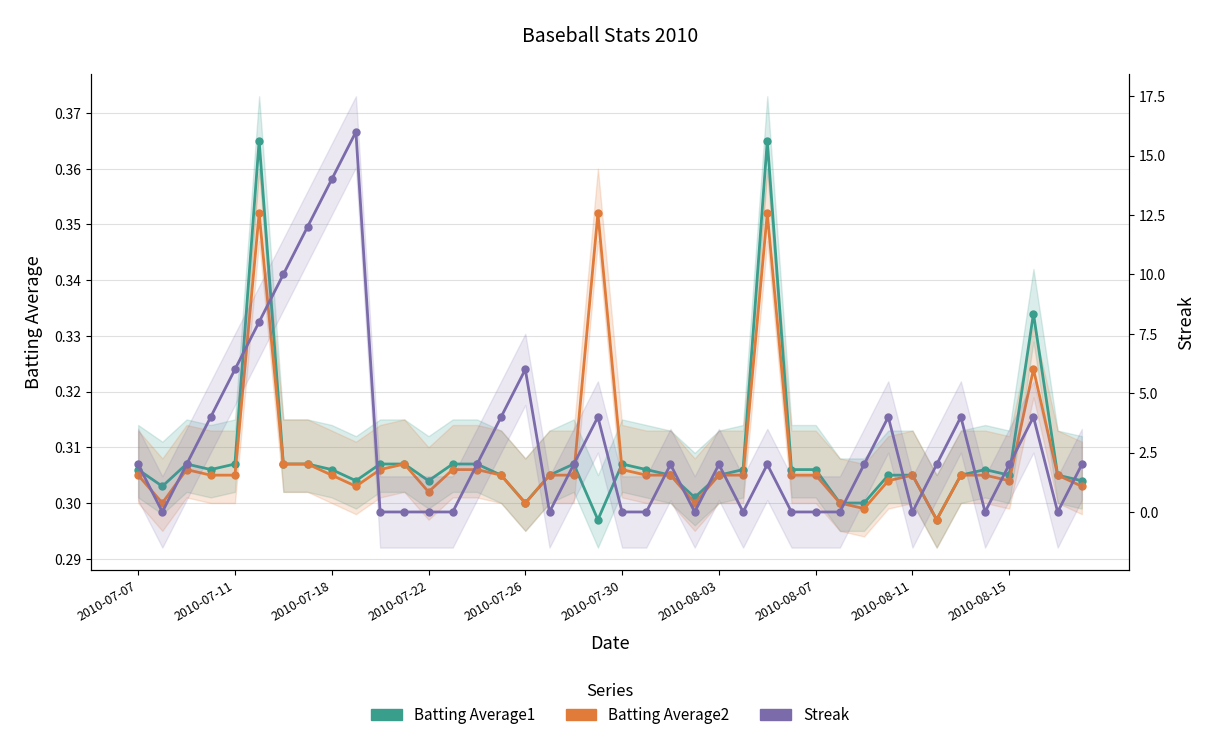

In Batting Average2, how many points are higher than both neighbors (excluding endpoints)?

7